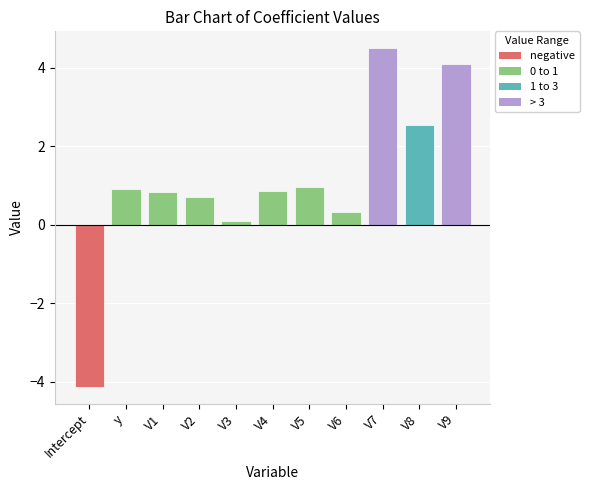

Count the number of categories in the chart.

11